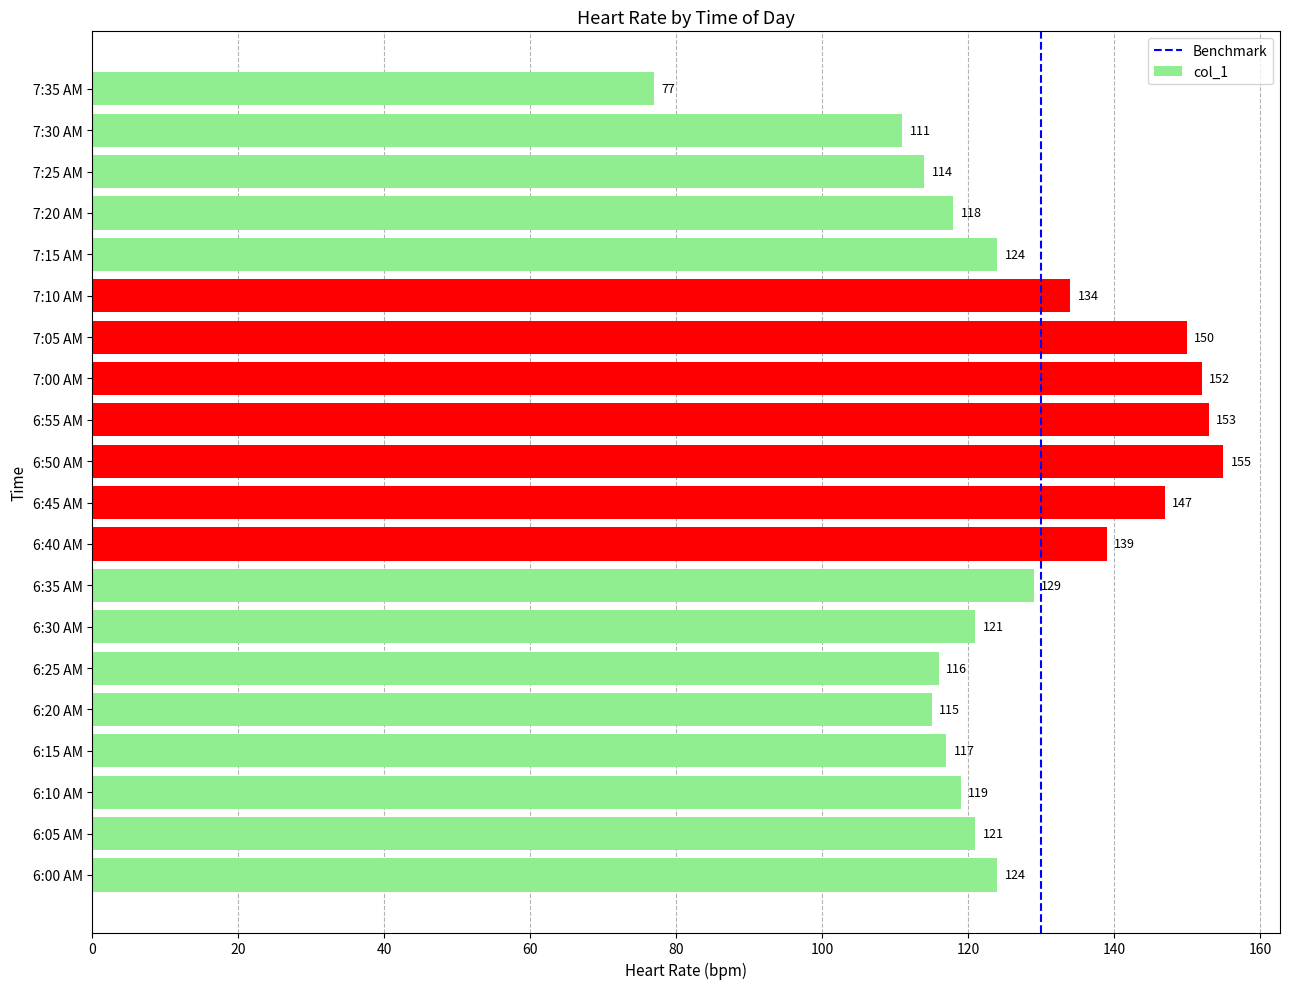

What is the maximum value shown in the chart?

155